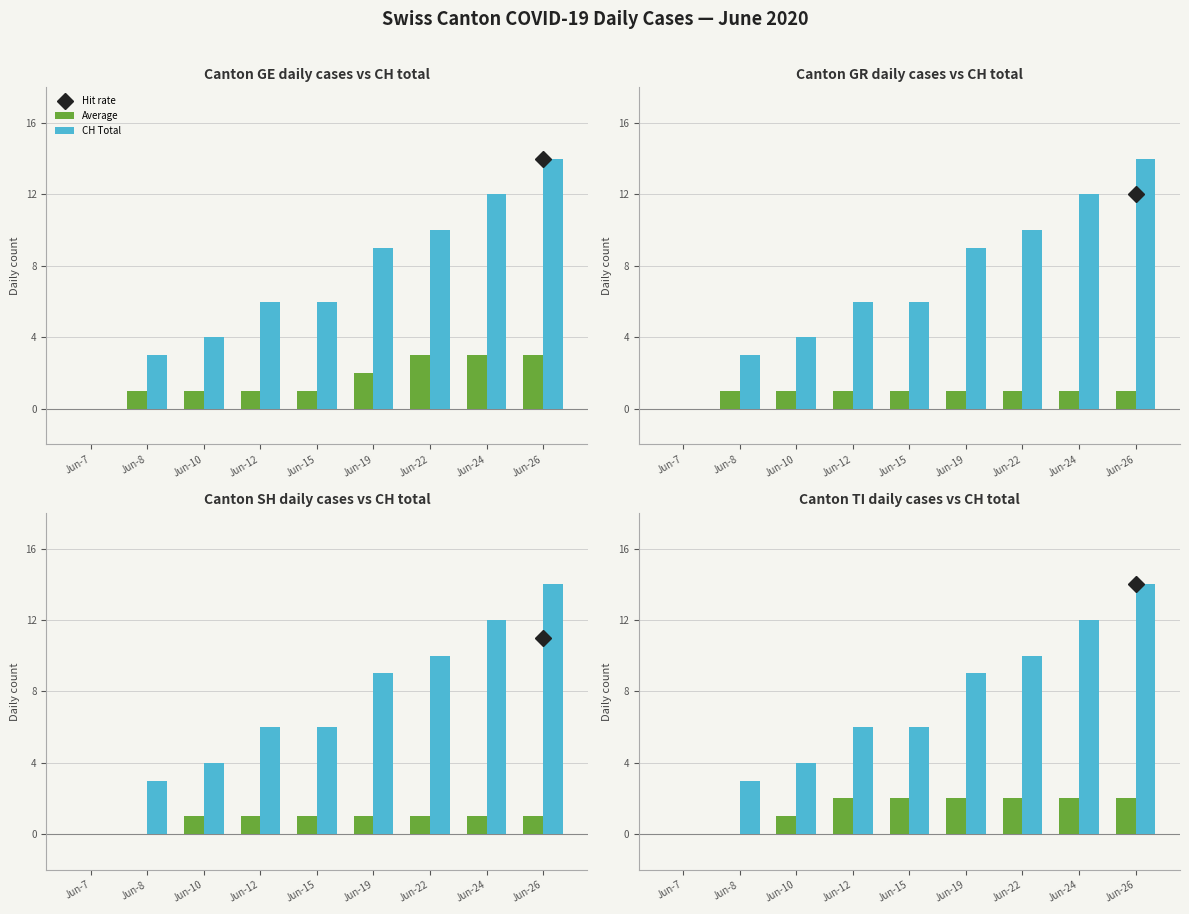

How many bars are there in each group?

2